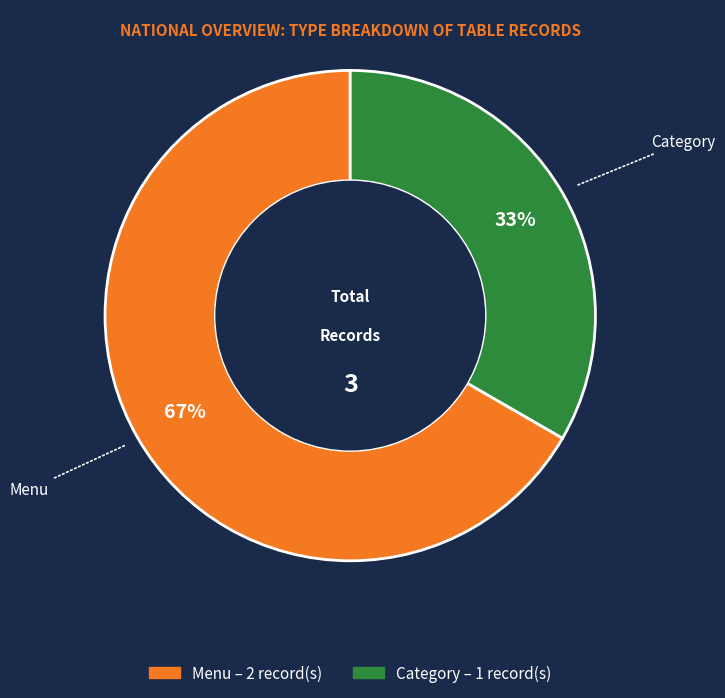

Which category has the biggest portion of the pie?

Menu